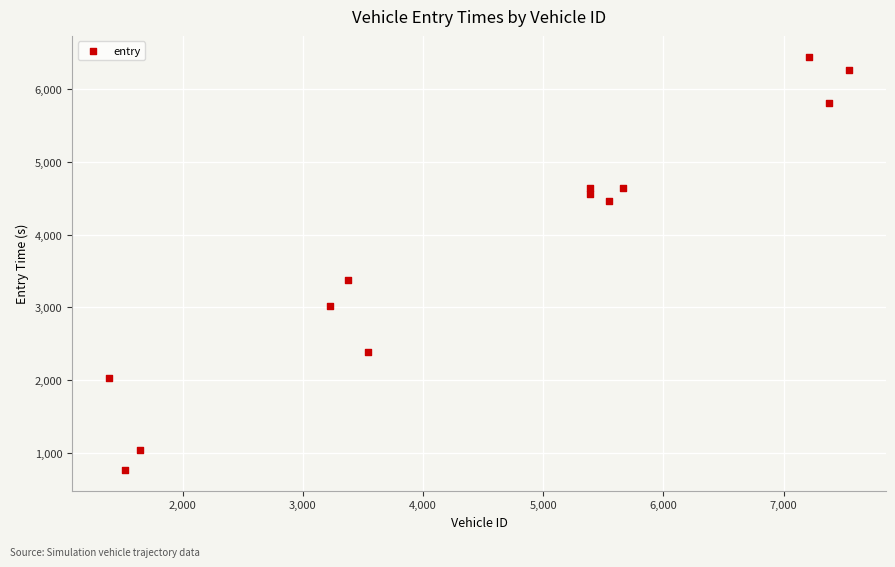

What Y value in the scatter plot is closest to 3605?

3379.5